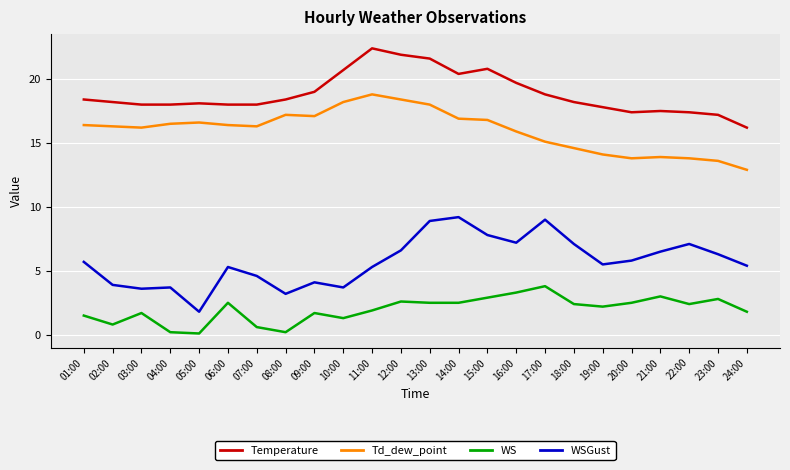

What is the difference between the Temperature values at 15:00 and 22:00?

3.4